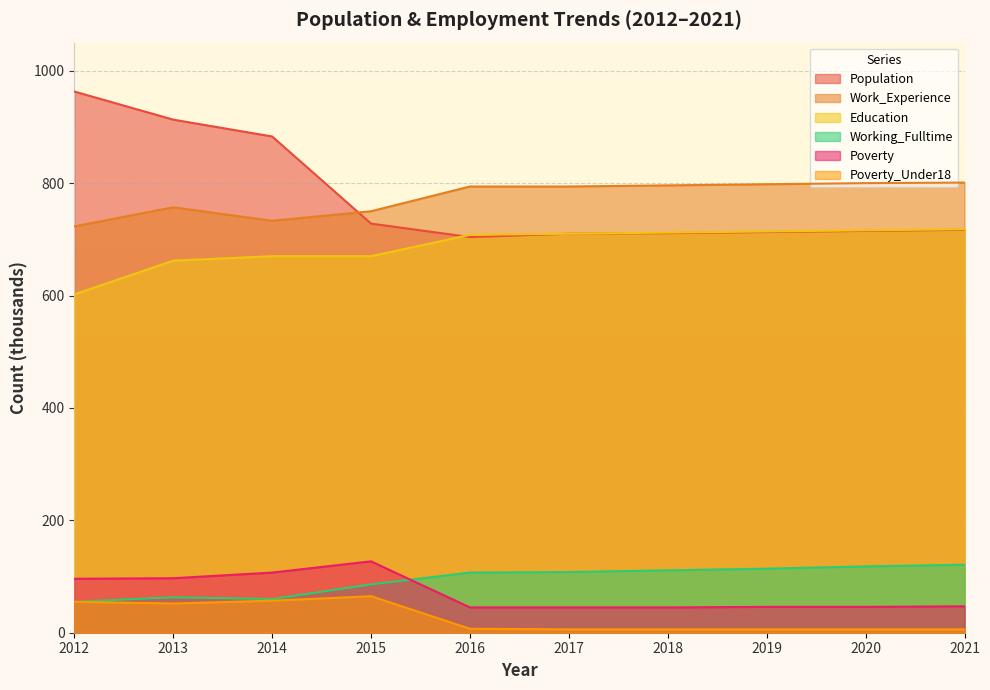

How many interior local peaks does the Working_Fulltime series have?

1